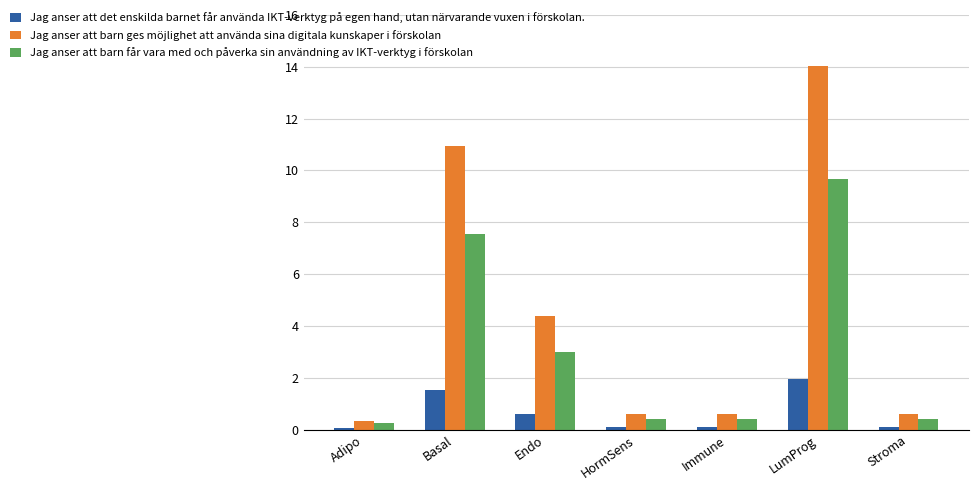

At which category is the sum across all series the highest?

LumProg